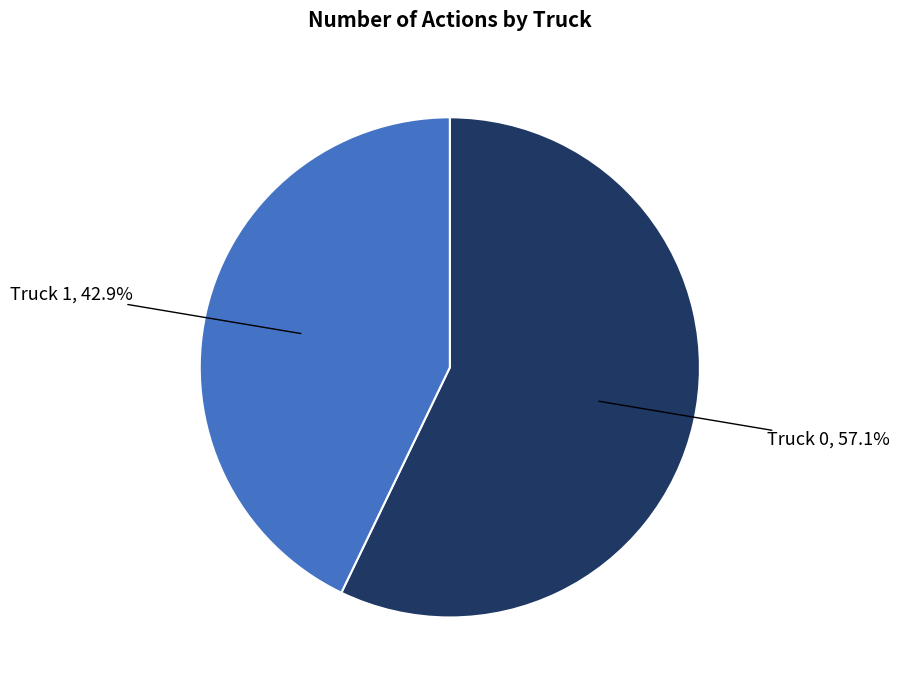

What is the largest slice in the pie chart?

Truck 0